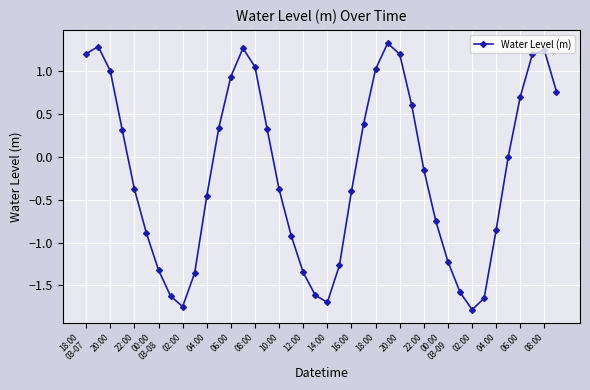

What is the difference between the second highest and second lowest values?

3.0